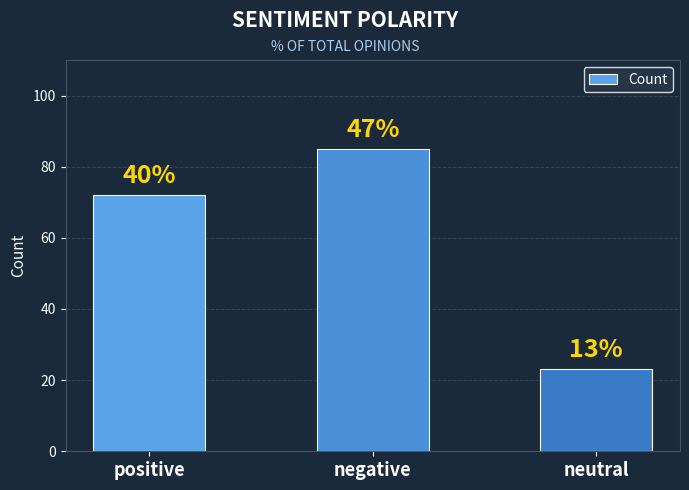

How many bars are there in total?

3